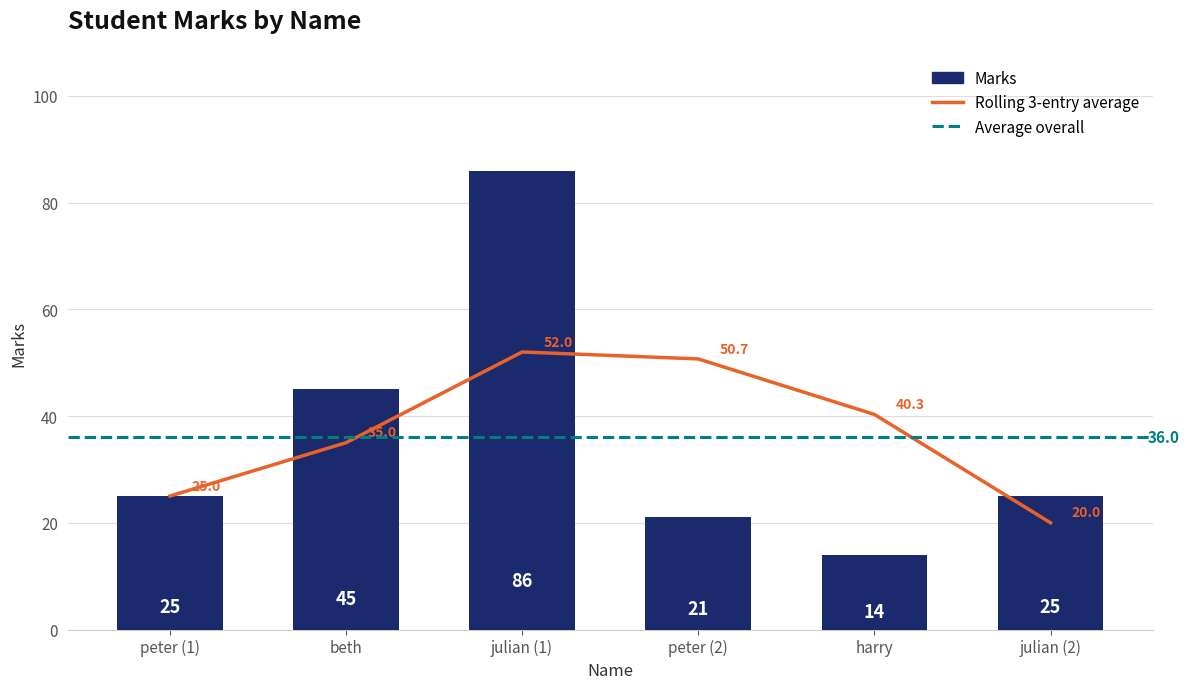

What is the ratio of the value at peter (2) to the value at julian (1)?

0.2